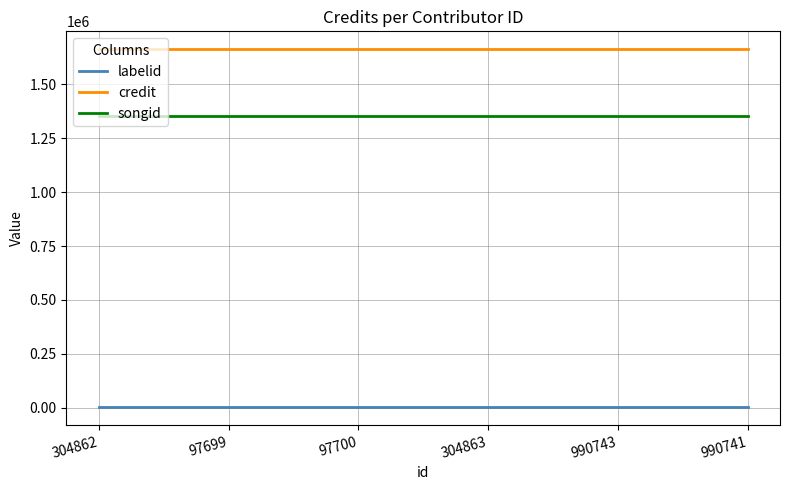

What is the sum of all songid values?

8108550